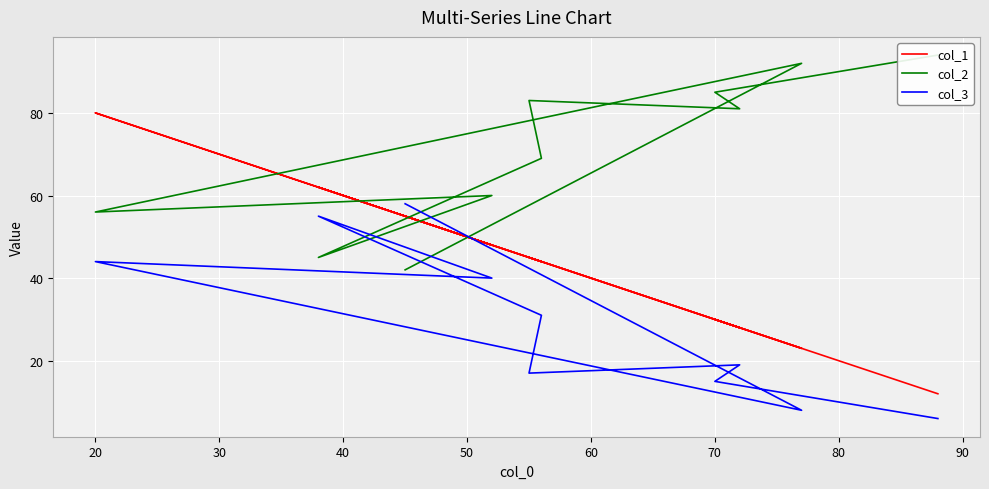

What is the minimum value shown in the chart?

6